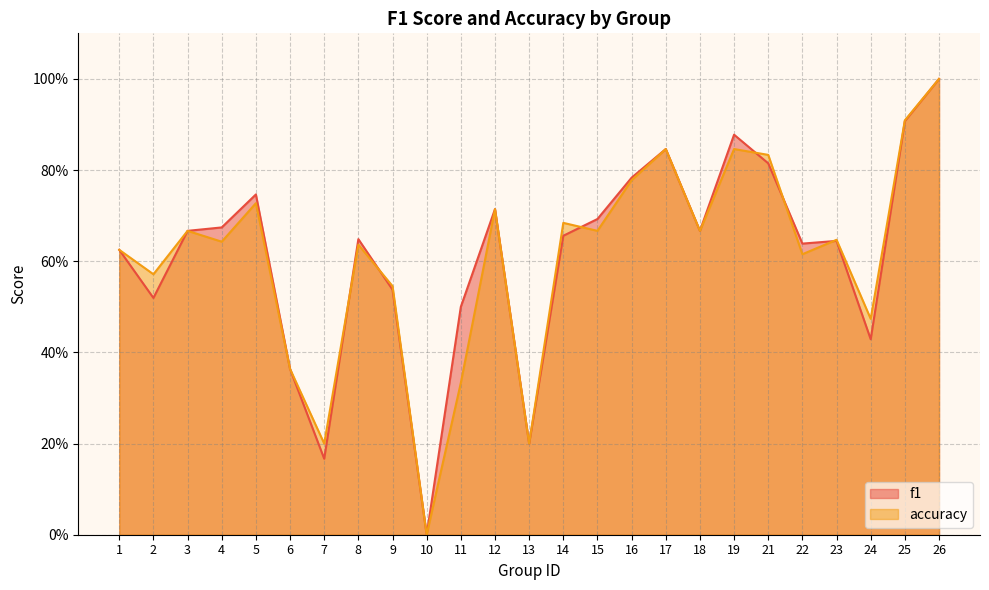

Reading left to right, transcribe all the data shown in this chart.

f1: 1=0.6	2=0.5	3=0.7	4=0.7	5=0.7	6=0.4	7=0.2	8=0.6	9=0.5	10=0.0	11=0.5	12=0.7	13=0.2	14=0.7	15=0.7	16=0.8	17=0.8	18=0.7	19=0.9	21=0.8	22=0.6	23=0.6	24=0.4	25=0.9	26=1.0
accuracy: 1=0.6	2=0.6	3=0.7	4=0.6	5=0.7	6=0.4	7=0.2	8=0.6	9=0.5	10=0.0	11=0.3	12=0.7	13=0.2	14=0.7	15=0.7	16=0.8	17=0.8	18=0.7	19=0.8	21=0.8	22=0.6	23=0.6	24=0.5	25=0.9	26=1.0